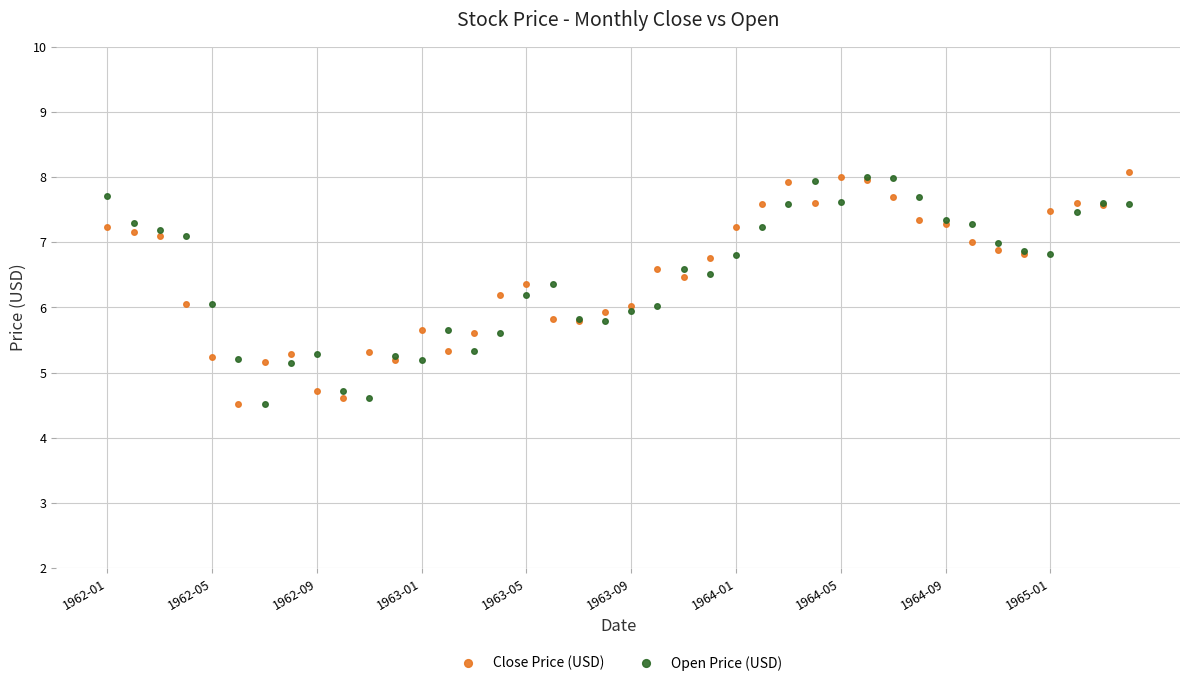

What are all the series names shown in the legend?

Close Price (USD), Open Price (USD)